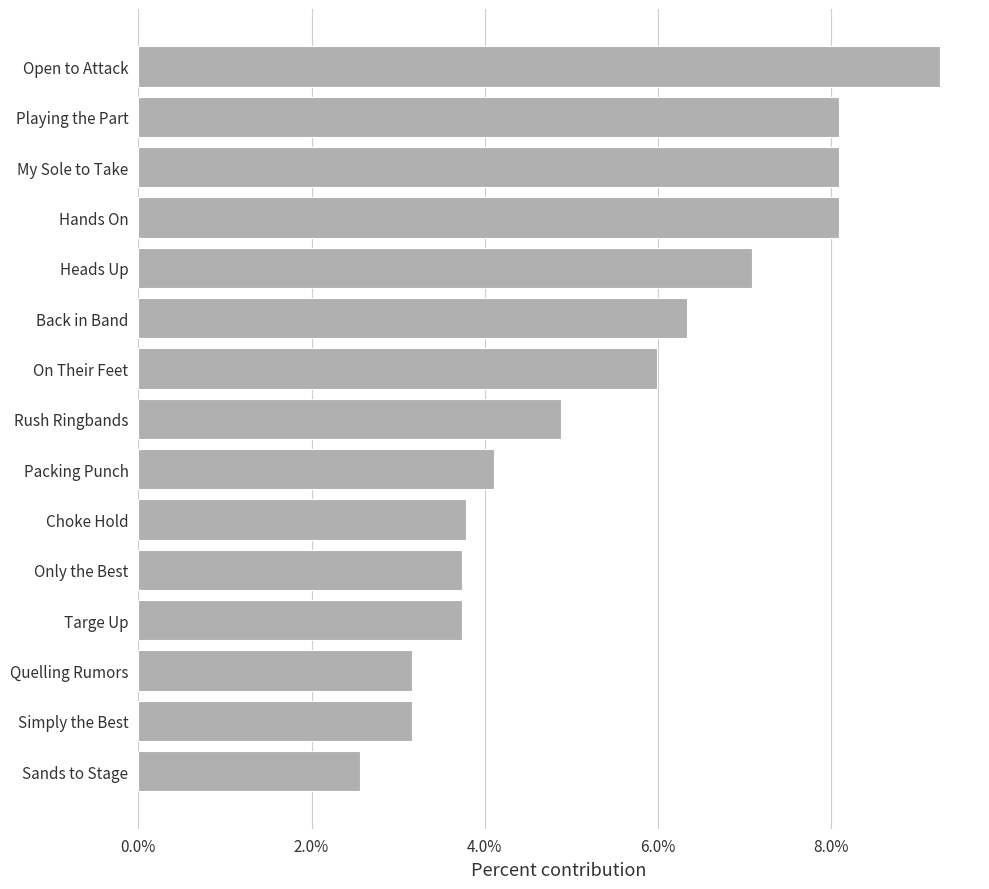

What is the change in value from Only the Best to Hands On?

+4.3